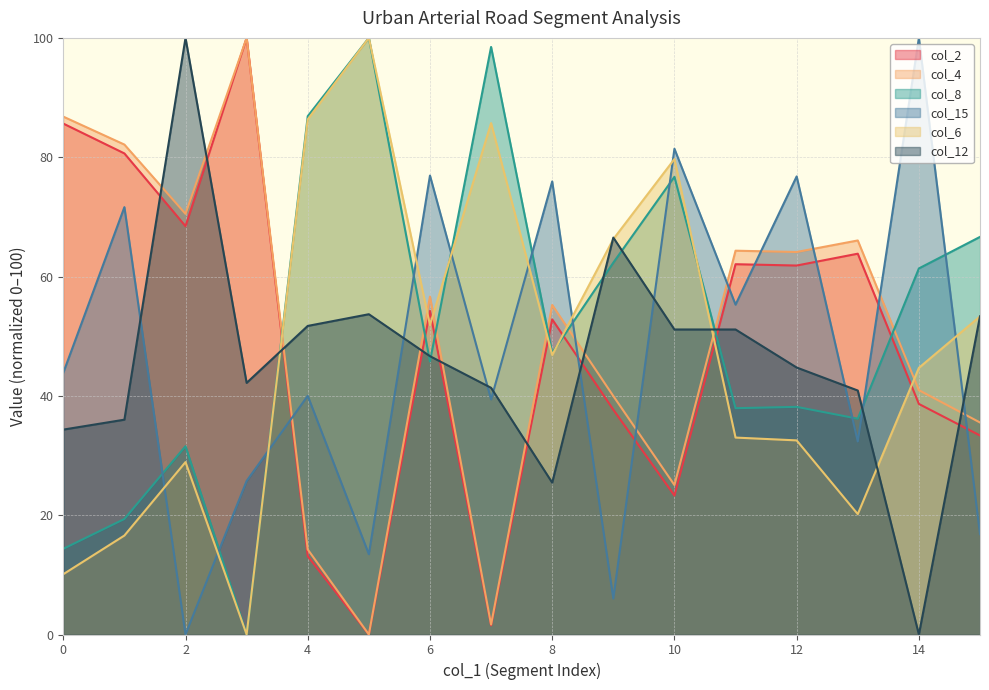

What is the difference between the maximum and second lowest values in the col_6 series?

89.9